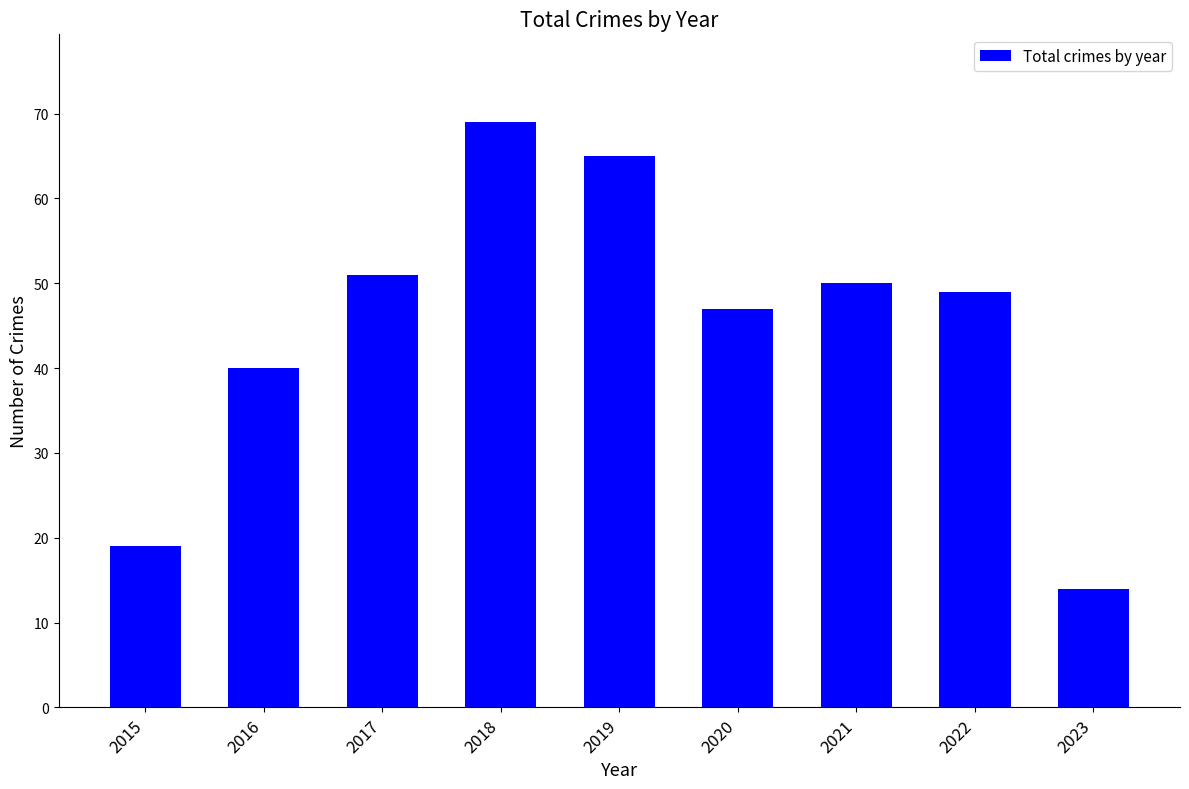

List the labels in order of value, smallest first.

2023, 2015, 2016, 2020, 2022, 2021, 2017, 2019, 2018